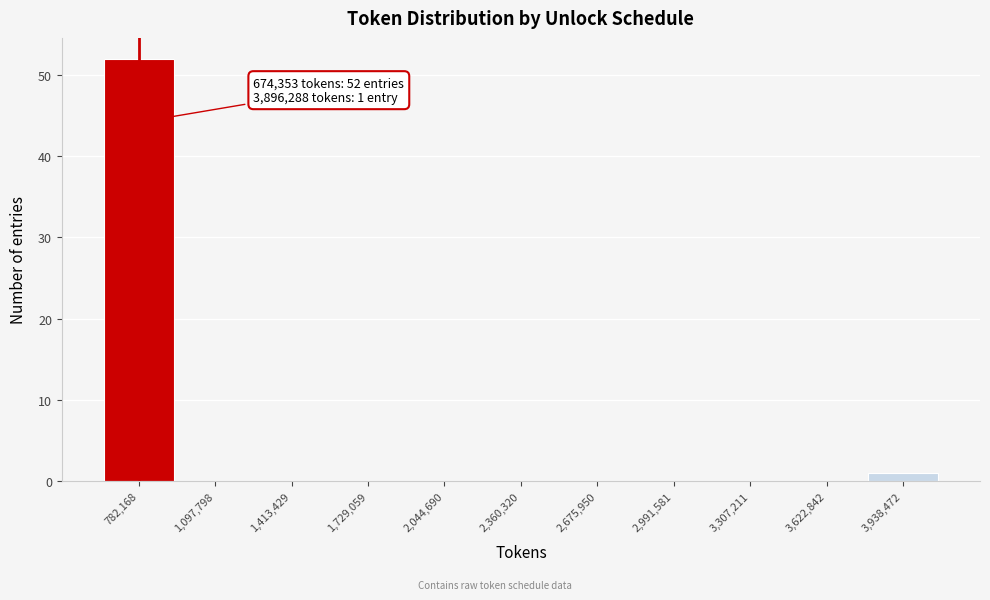

Over which range of the x-axis is the bar tallest?

600000 to 950000